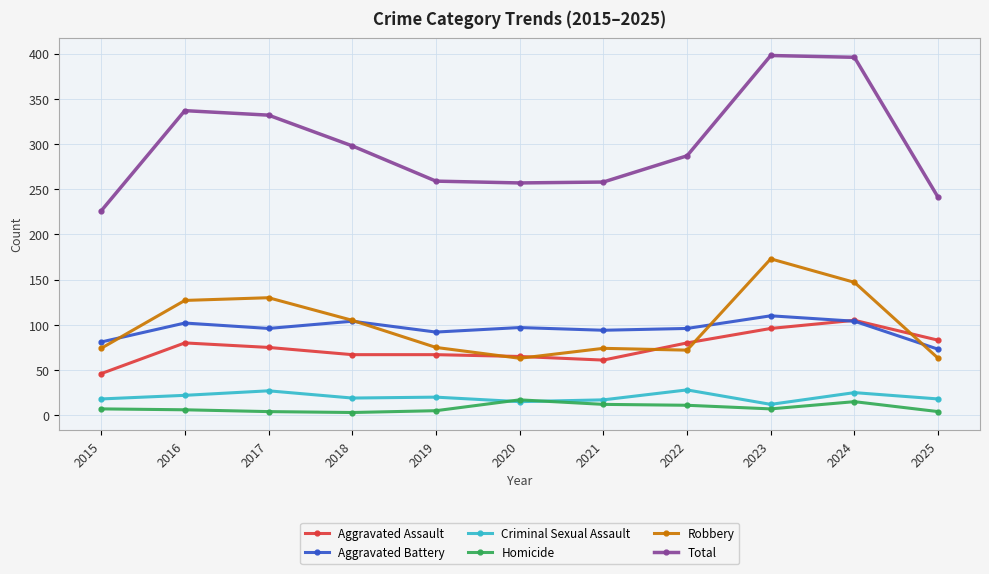

Does the chart display data point markers on the line(s)?

Yes